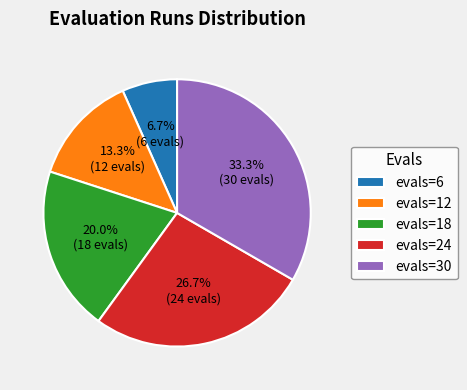

Count the number of slices in the pie.

5